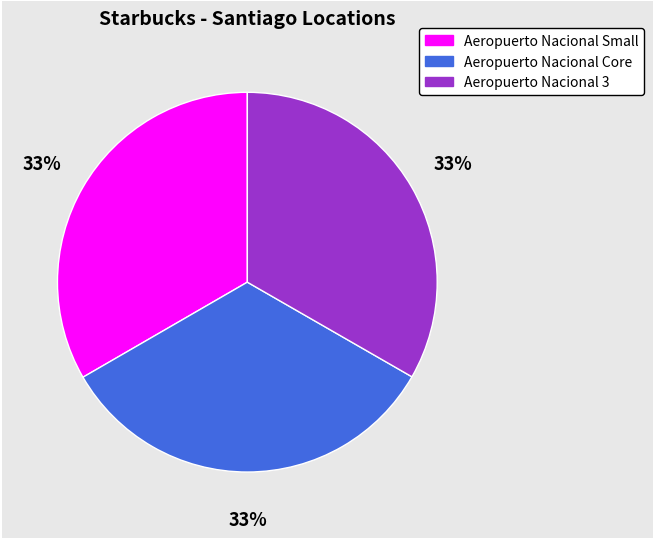

Does Aeropuerto Nacional Core account for over 50% of the chart?

No